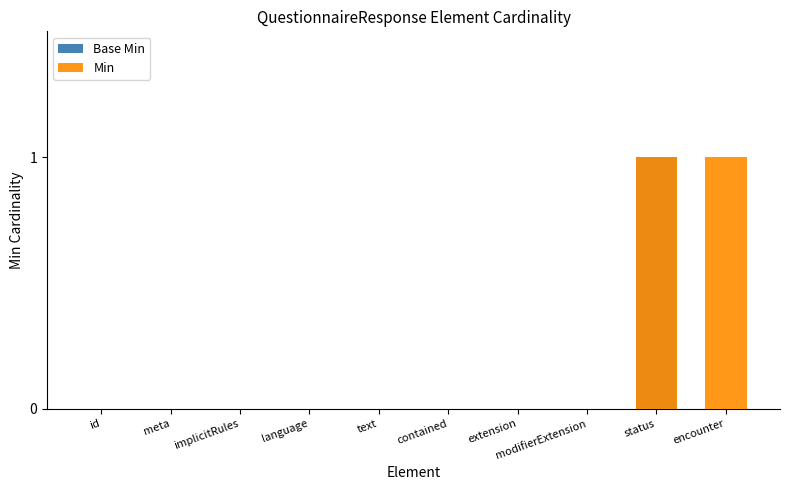

Reading left to right, transcribe all the data shown in this chart.

Base Min: 0	0	0	0	0	0	0	0	1	0
Min: 0	0	0	0	0	0	0	0	1	1